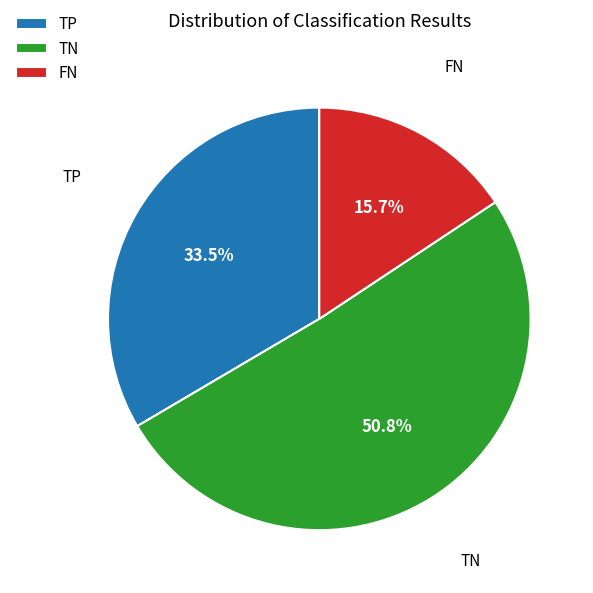

Count the number of slices in the pie.

3